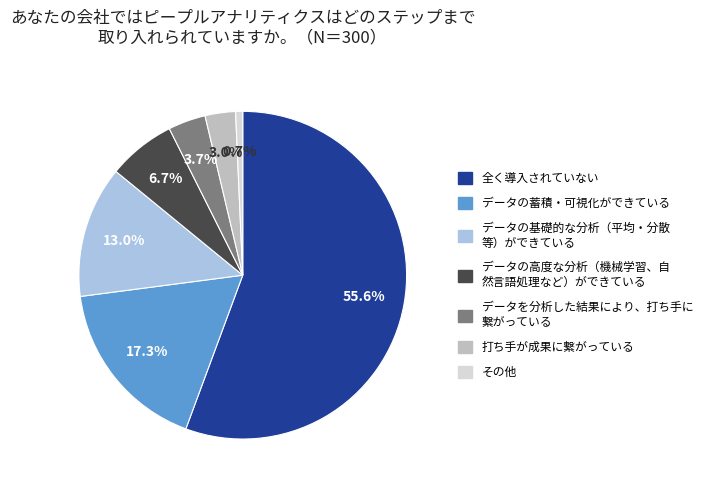

Does any single category account for the majority?

Yes